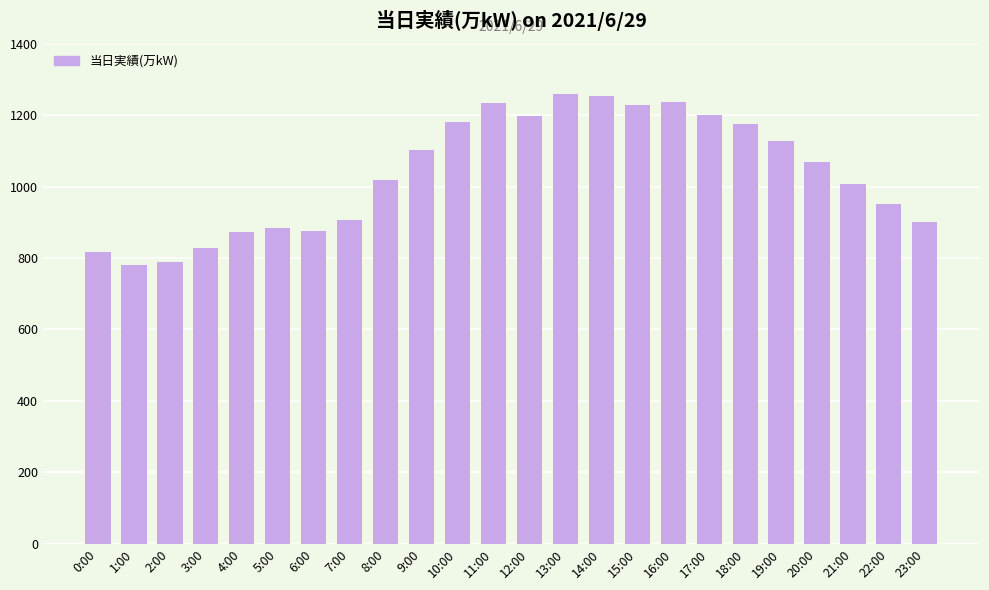

What is the ratio of the value at 22:00 to the value at 9:00?

0.9